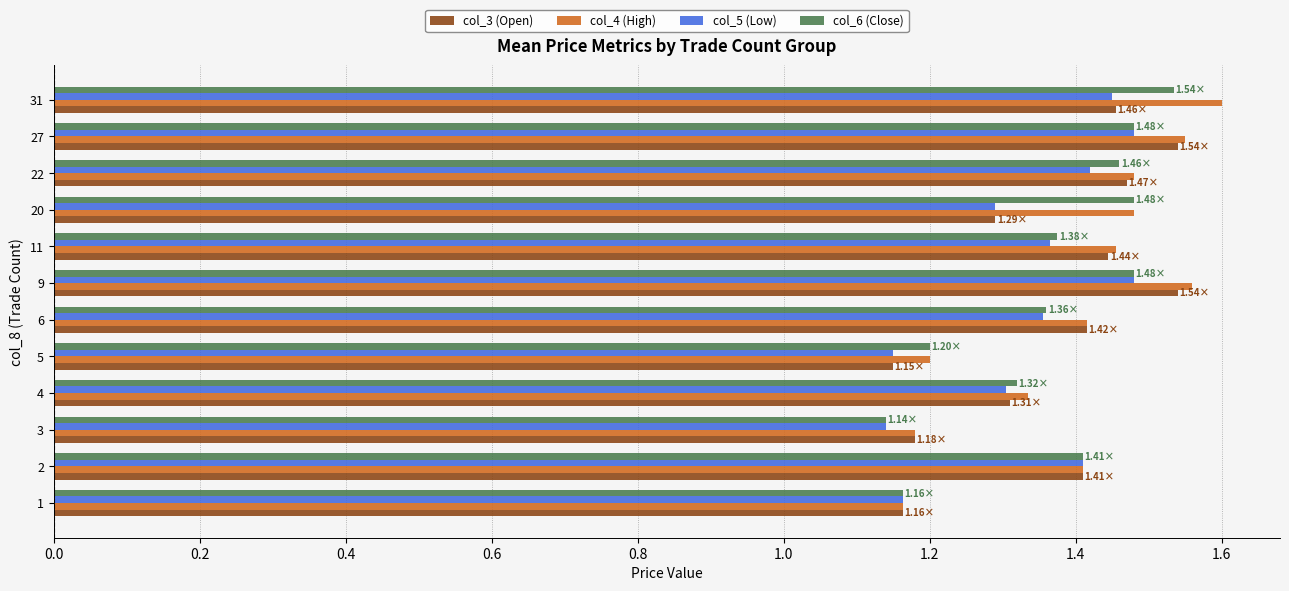

Which series has the widest spread of values?

col_4 (High)